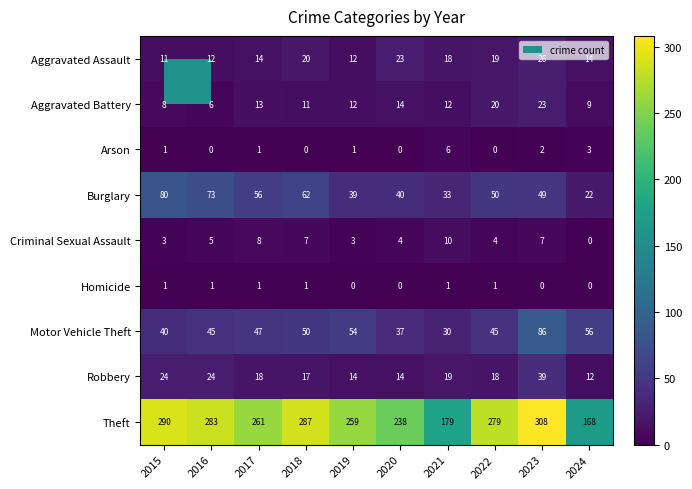

Between 2020 and 2022, which series saw the biggest shift?

Theft